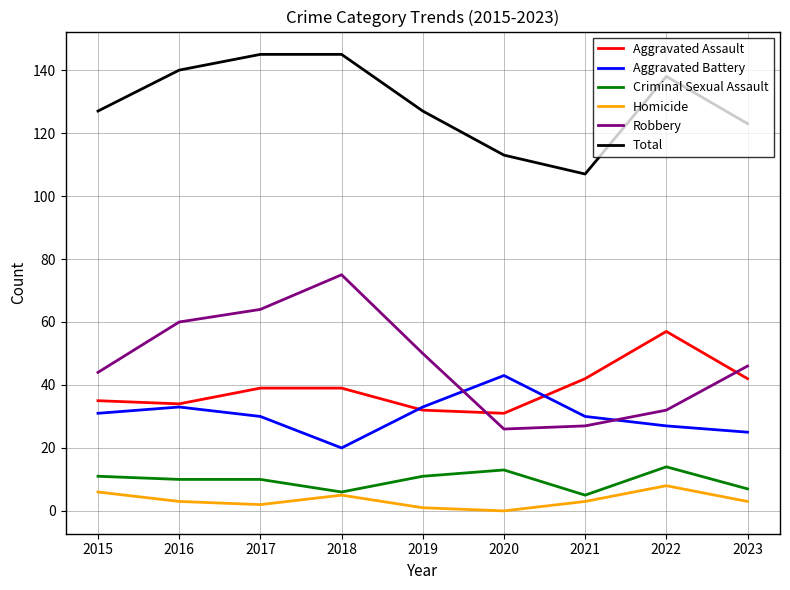

True or false: Homicide has a value of 3 at 2021.

True